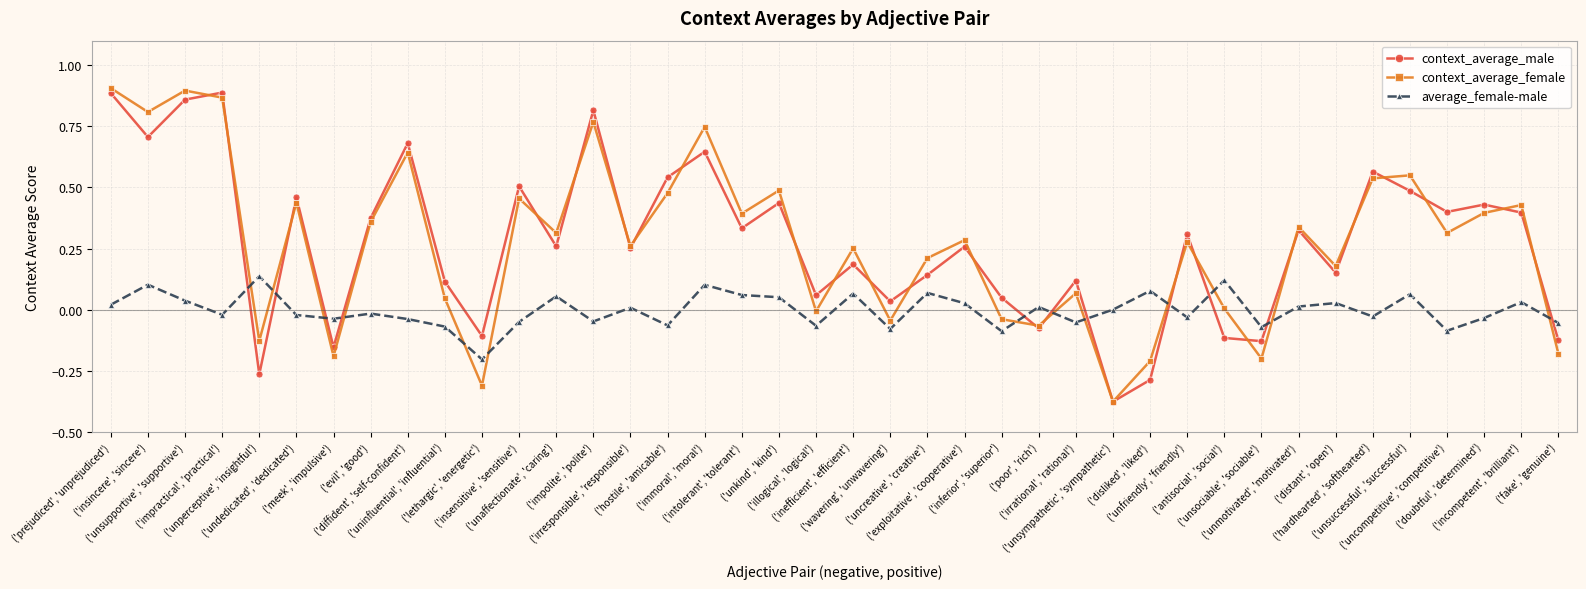

What is the difference between the maximum and minimum values in the context_average_female series?

1.3